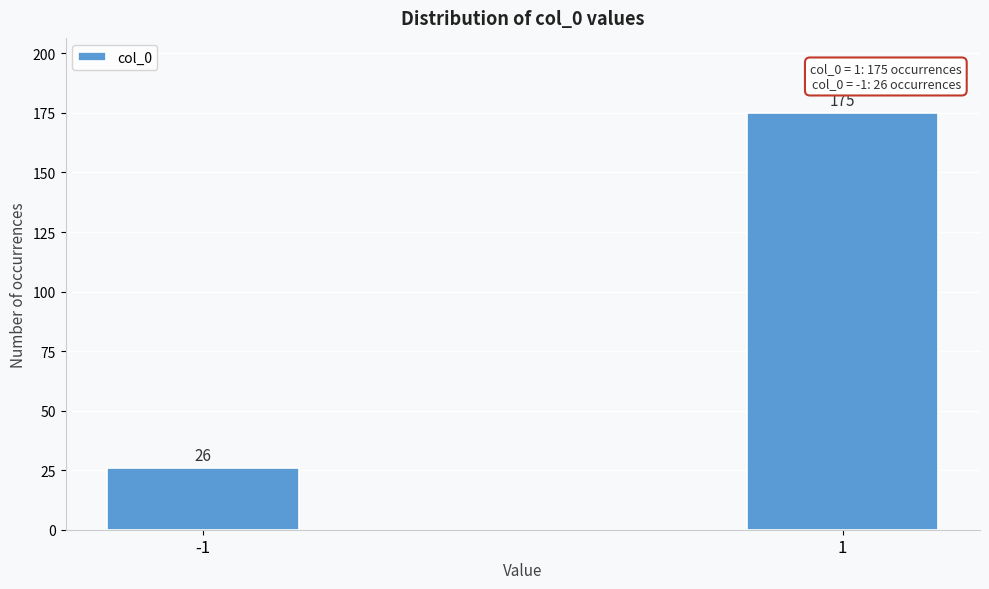

Reading left to right, extract all data points from this chart.

26	175